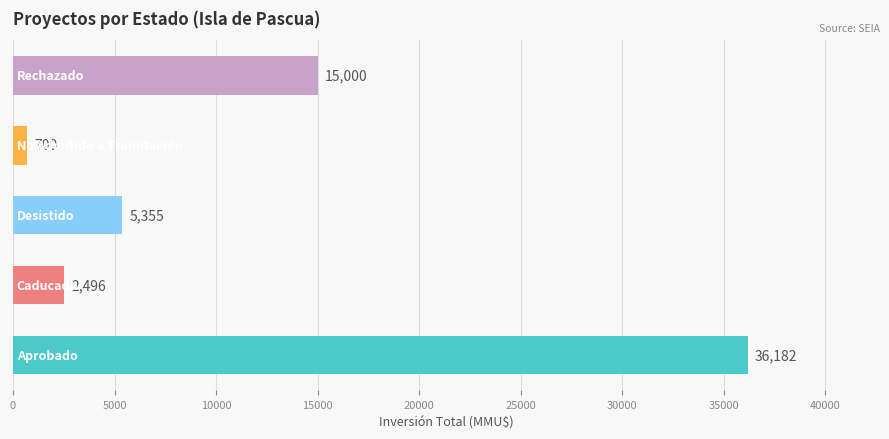

What is the difference between the maximum and second lowest values?

33686